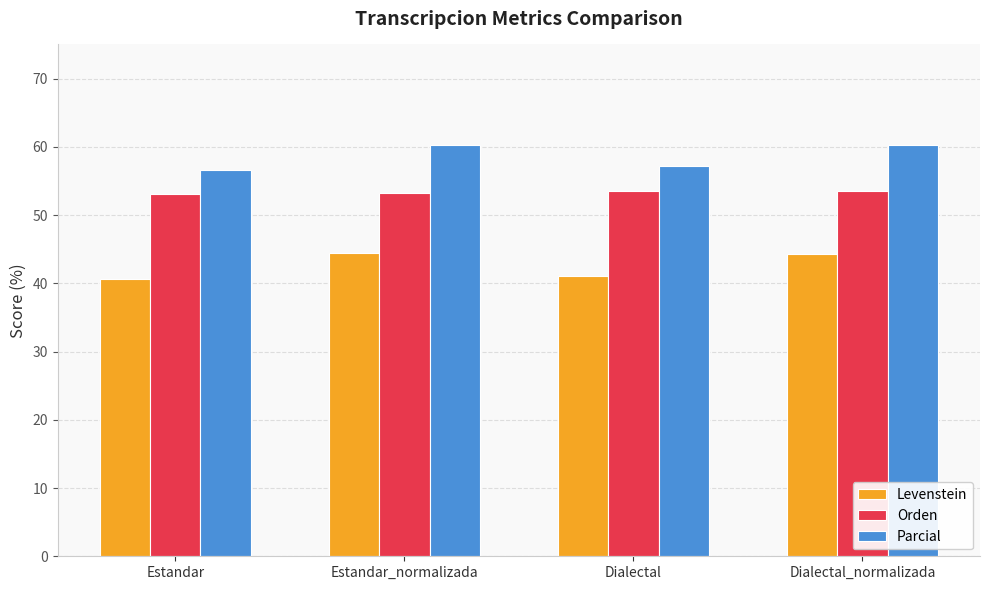

What is the label of the 3rd bar from the right?

Estandar_normalizada